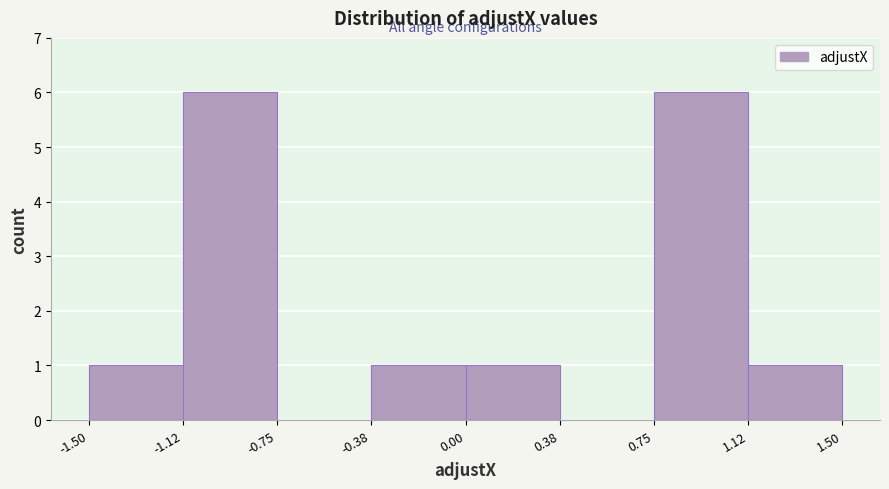

How tall is the bar that spans 0.75 to 1.12 on the x-axis? The values are not printed on the chart, so give them approximately, as read against the axis.

6